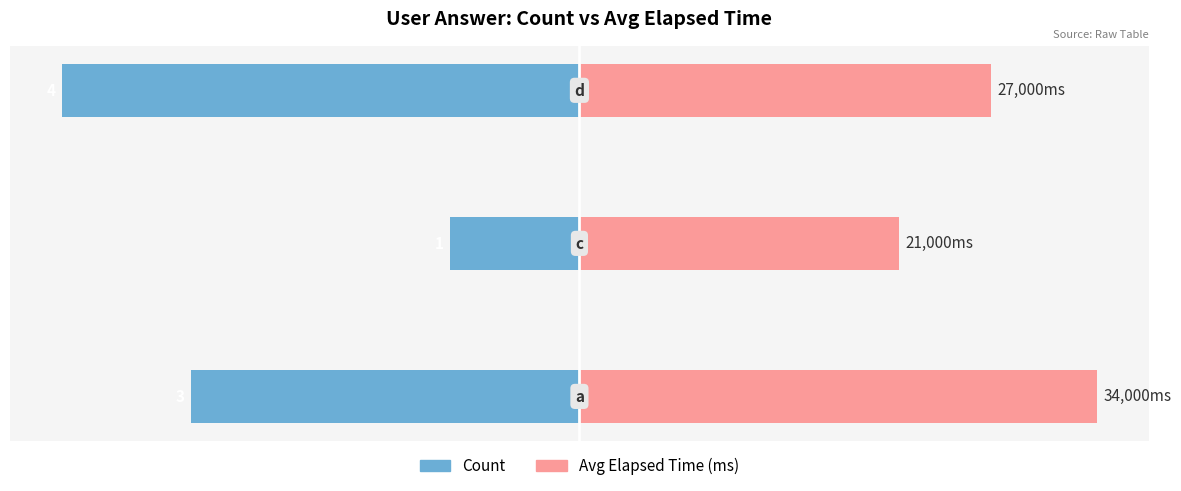

Is it true that Avg Elapsed Time (ms) equals 6.0 at 0?

False